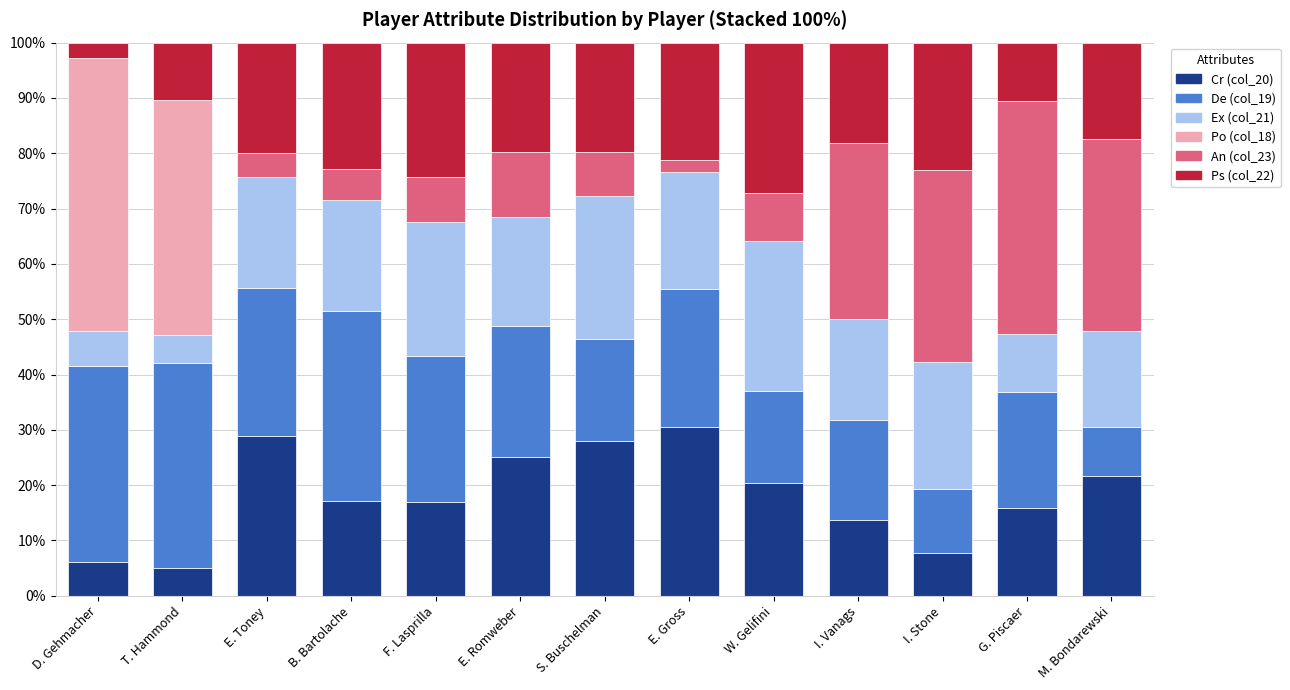

What is the sum of the Cr (col_20) values at E. Toney and B. Bartolache?

46.1